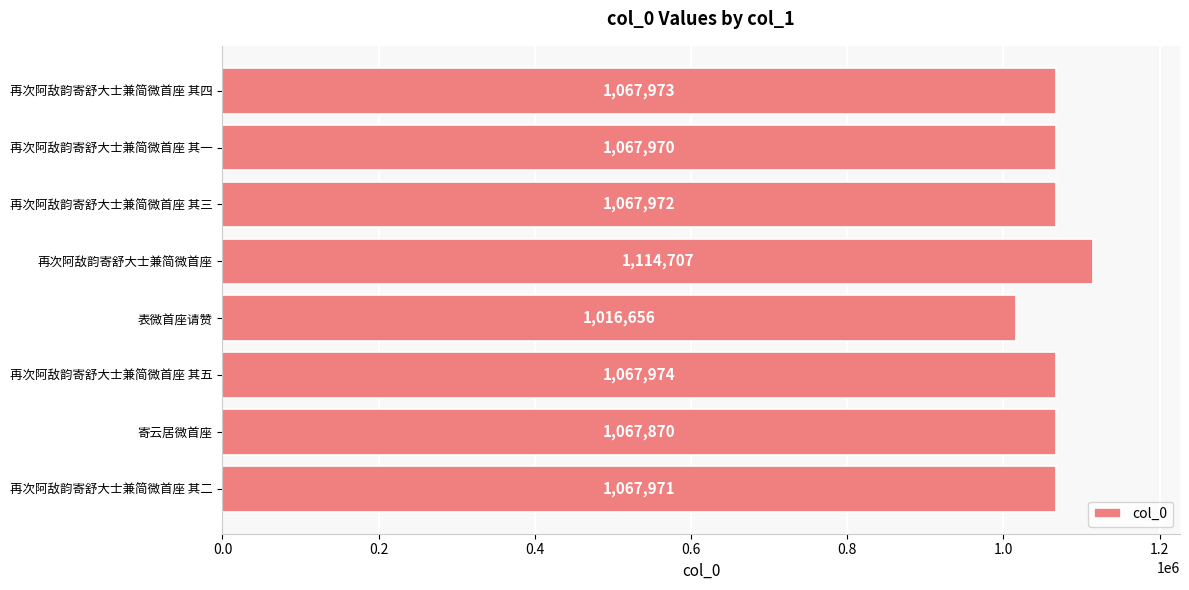

What is the sum of all values?

8539093